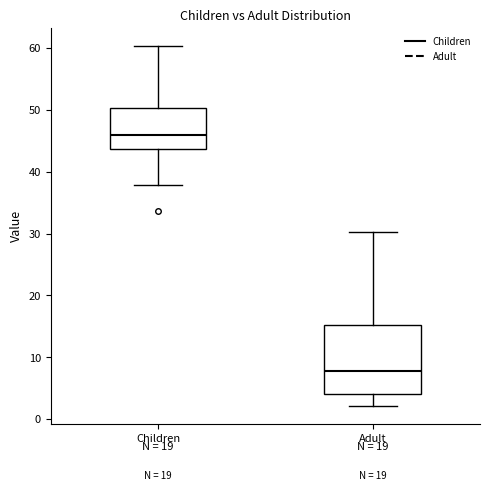

Where does the median line of the box for Children sit on the y-axis? The values are not printed on the chart, so give them approximately, as read against the axis.

46